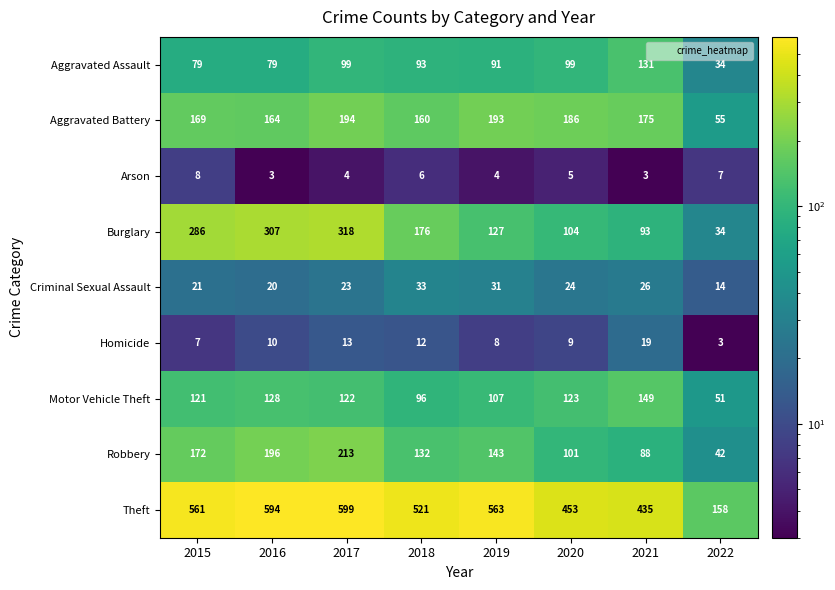

What is the smallest value displayed?

3